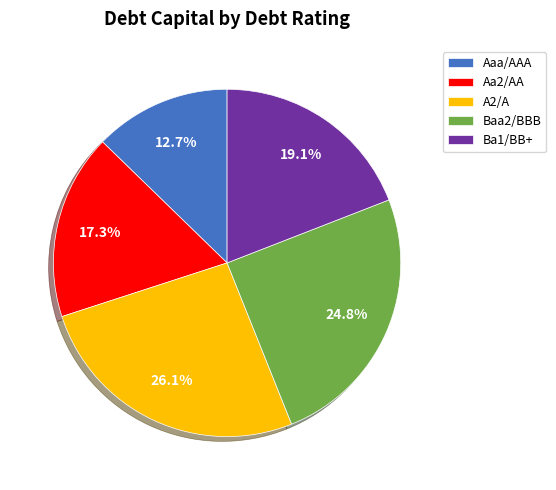

How many segments does this pie chart have?

5